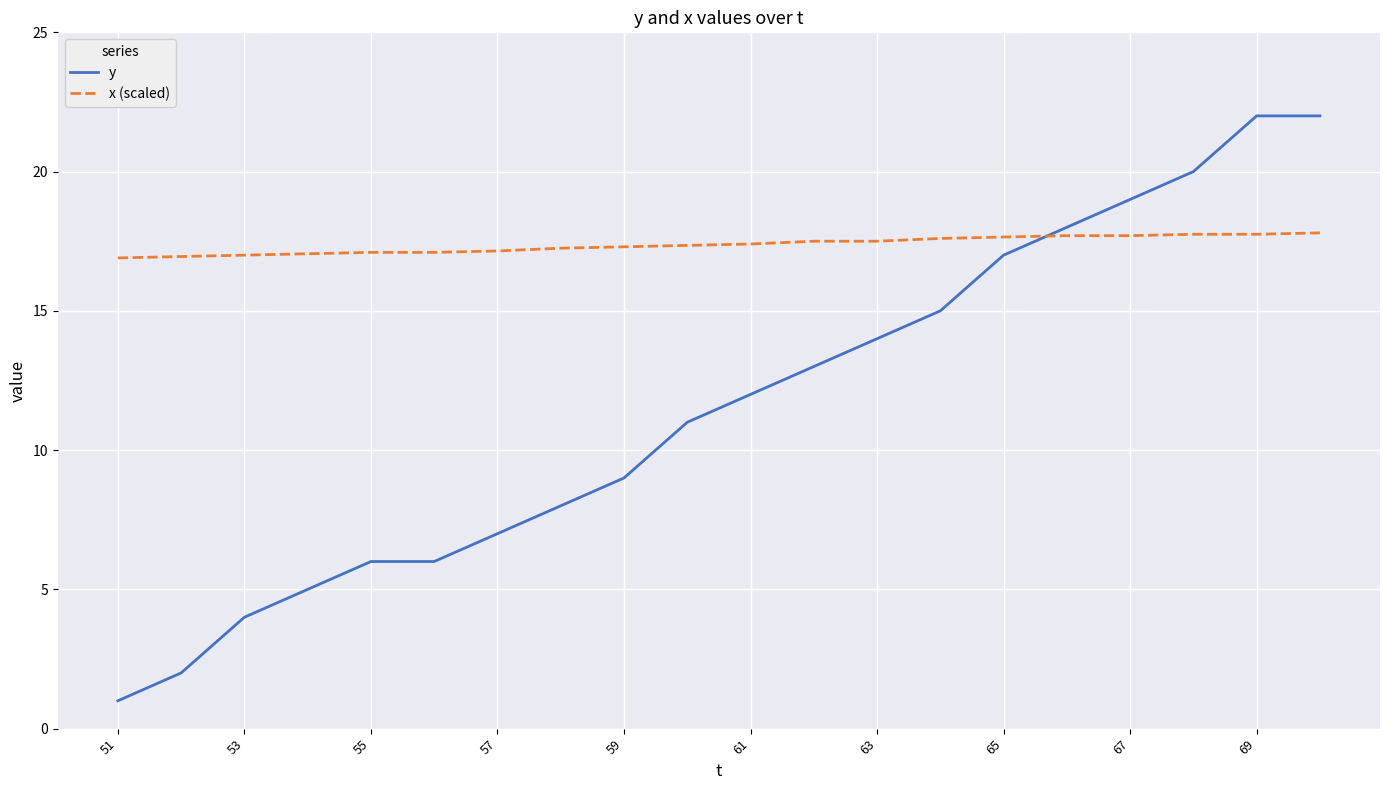

How many times do y and x (scaled) cross each other?

1